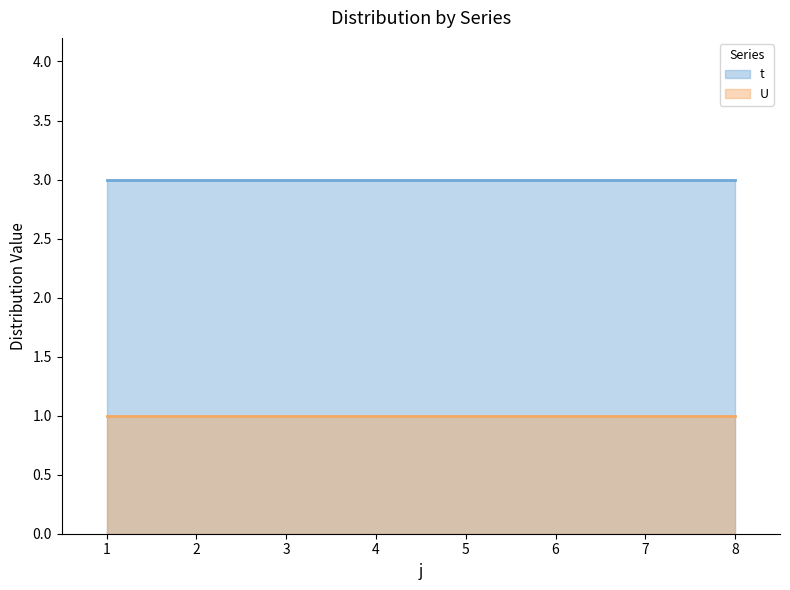

Is it true that t equals 4 at 4?

False